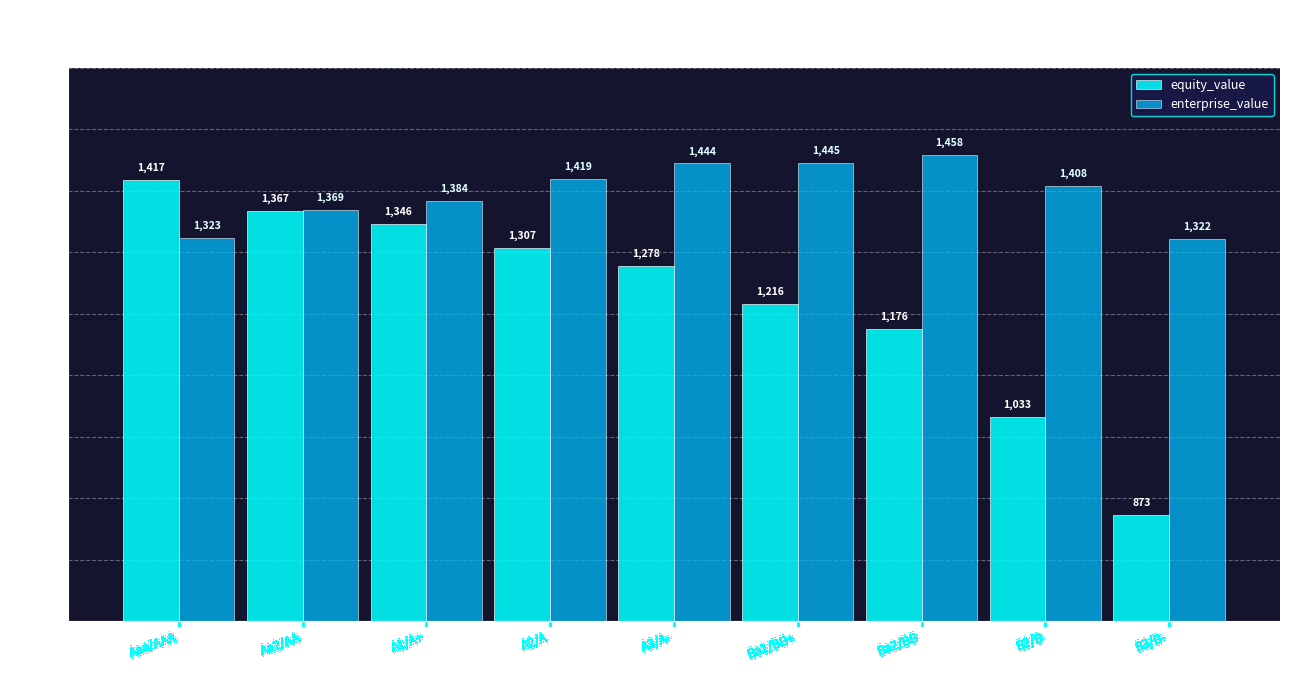

What is the smallest value displayed?

873.5